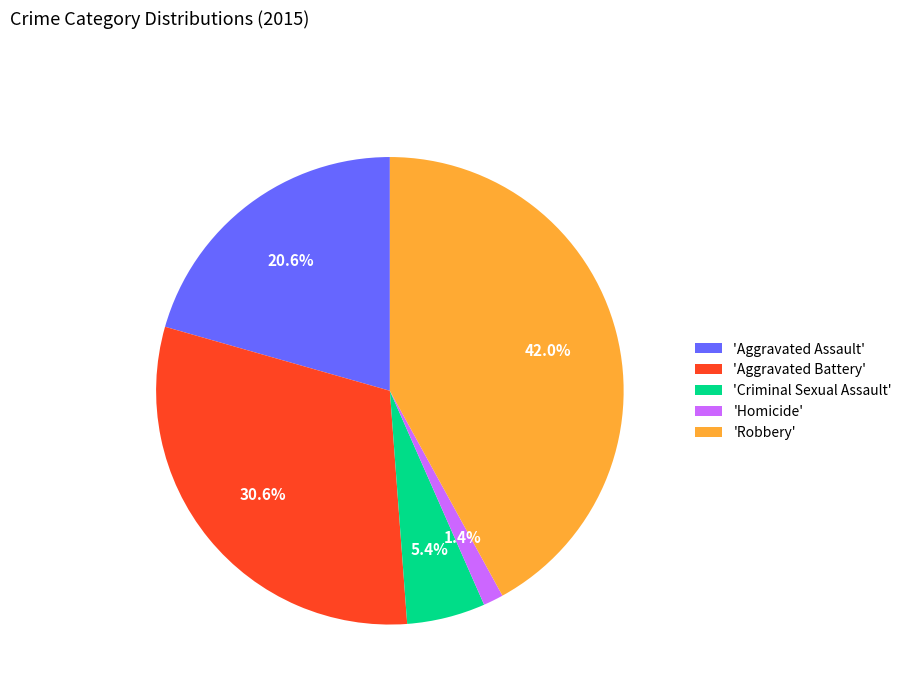

Which slice is the largest?

'Robbery'